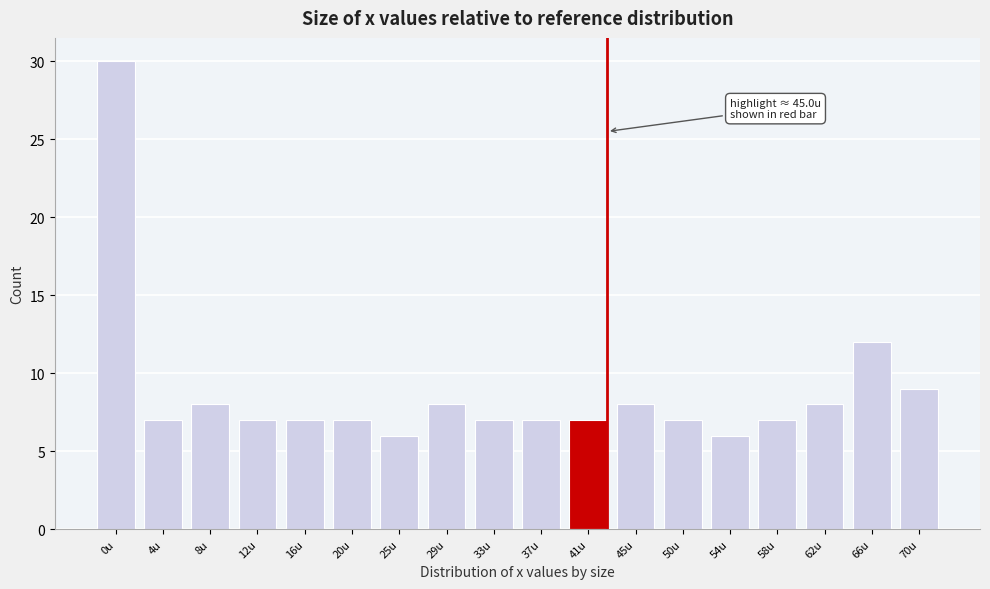

Reading left to right, transcribe all the data shown in this chart.

30	7	8	7	7	7	6	8	7	7	7	8	7	6	7	8	12	9